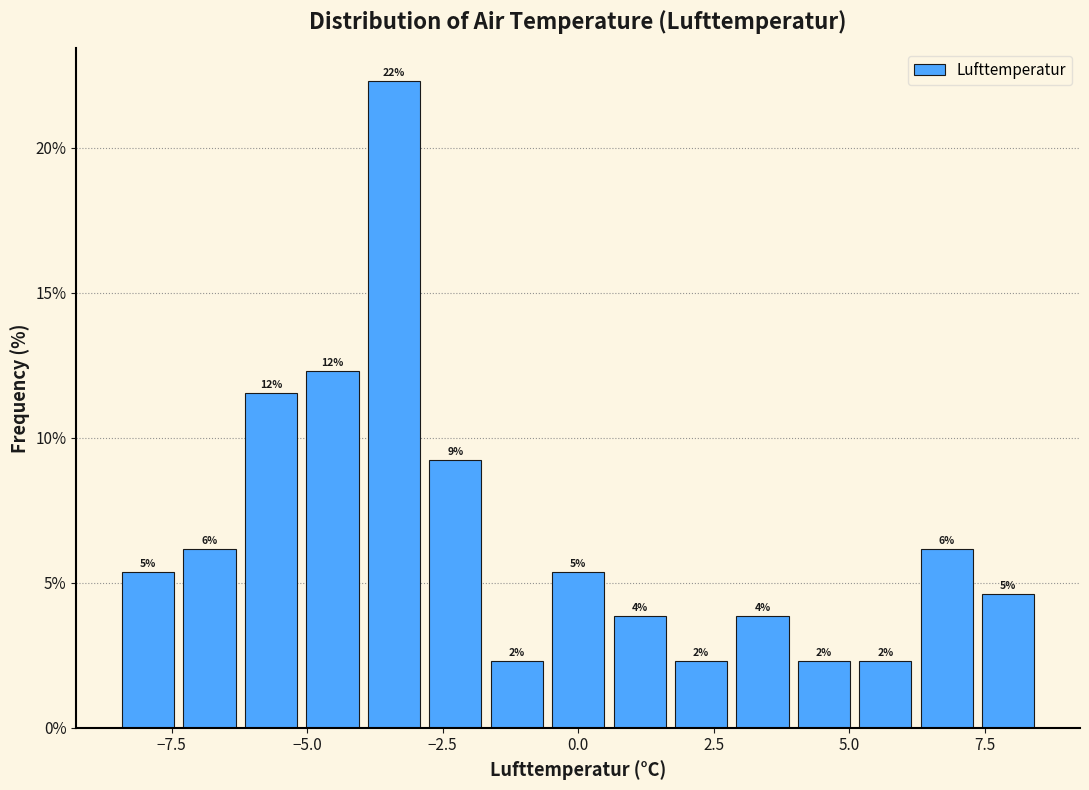

Read against the x-axis, roughly where is the centre of the tallest bar?

-3.5